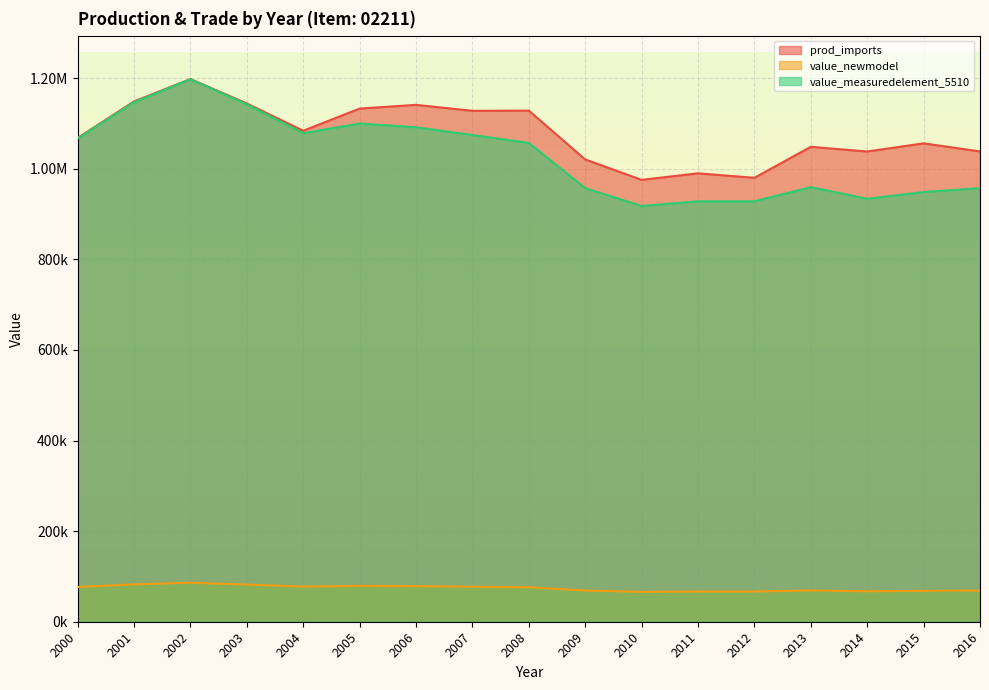

List the labels in order of value_measuredelement_5510 value, largest first.

2002, 2001, 2003, 2005, 2006, 2004, 2007, 2000, 2008, 2013, 2016, 2009, 2015, 2014, 2011, 2012, 2010